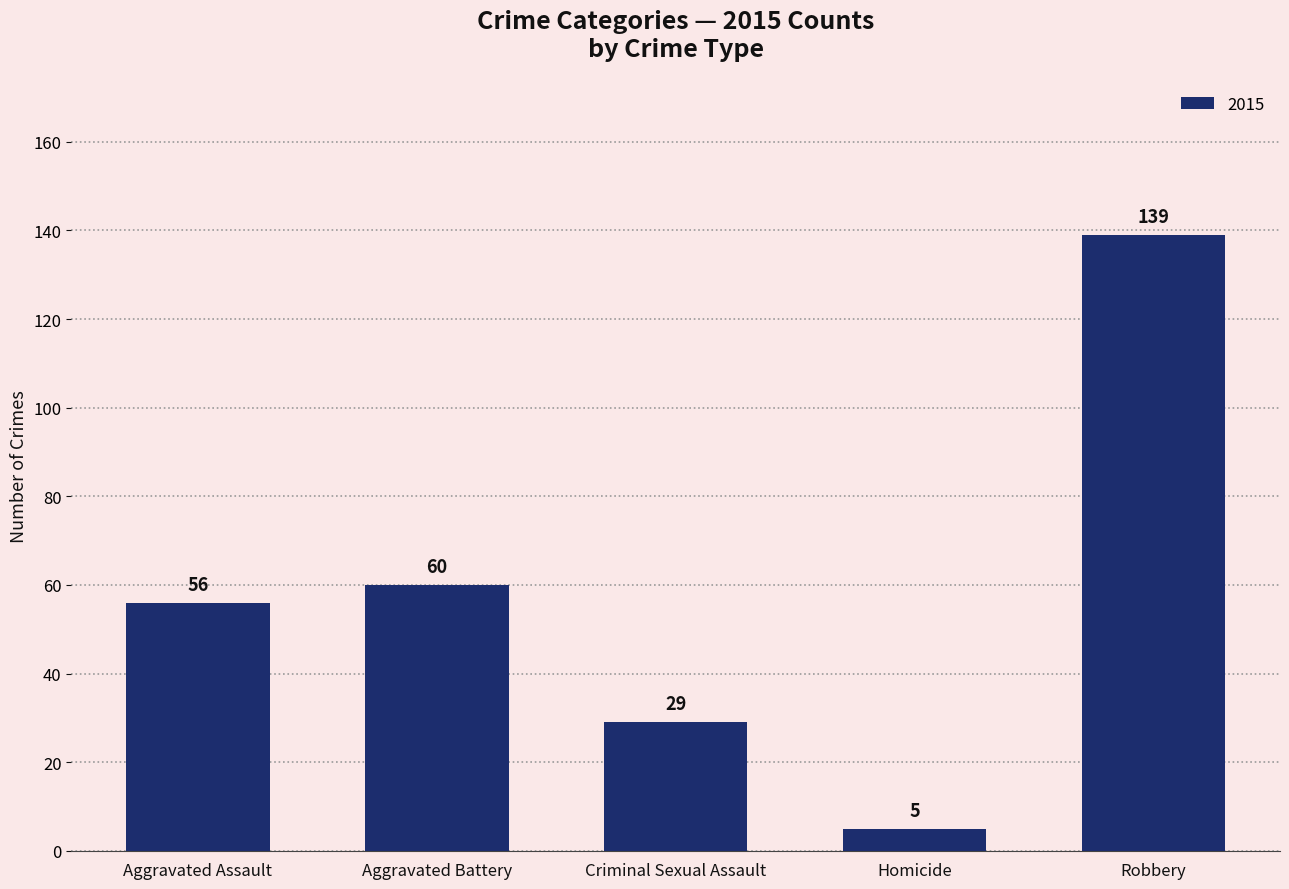

What is the label of the 1st bar from the left?

Aggravated Assault